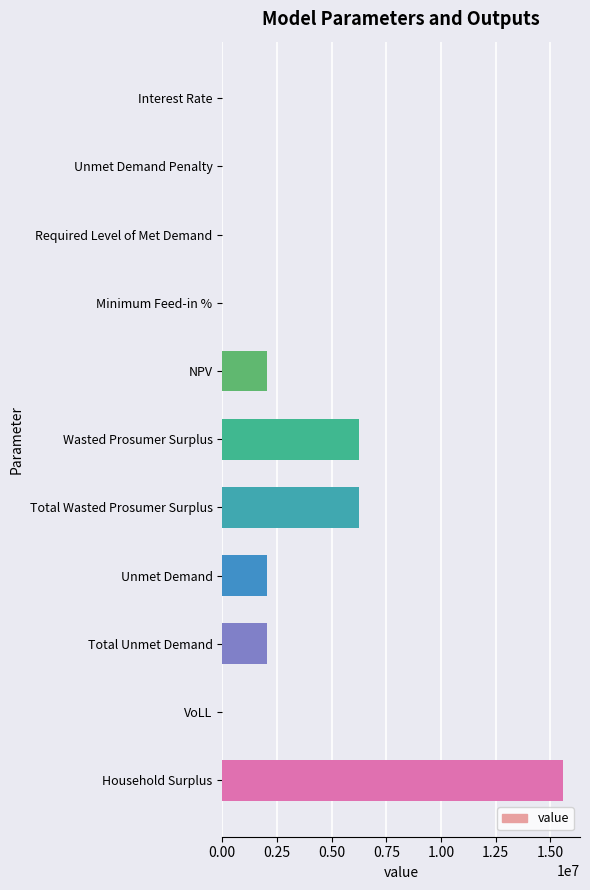

Which has a higher value, Interest Rate or Total Wasted Prosumer Surplus?

Total Wasted Prosumer Surplus